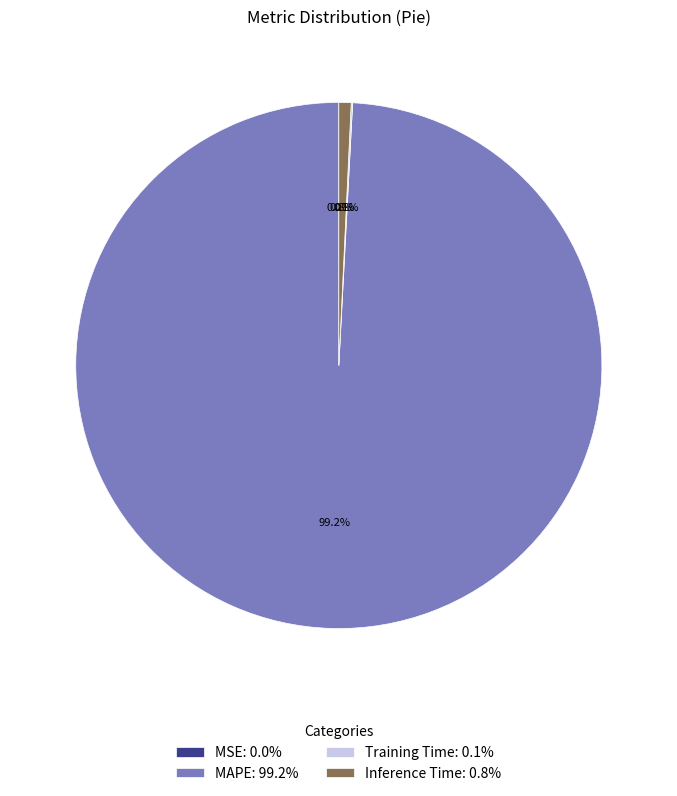

Do MAPE: 99.2% and Inference Time: 0.8% together represent more than half of the pie?

Yes